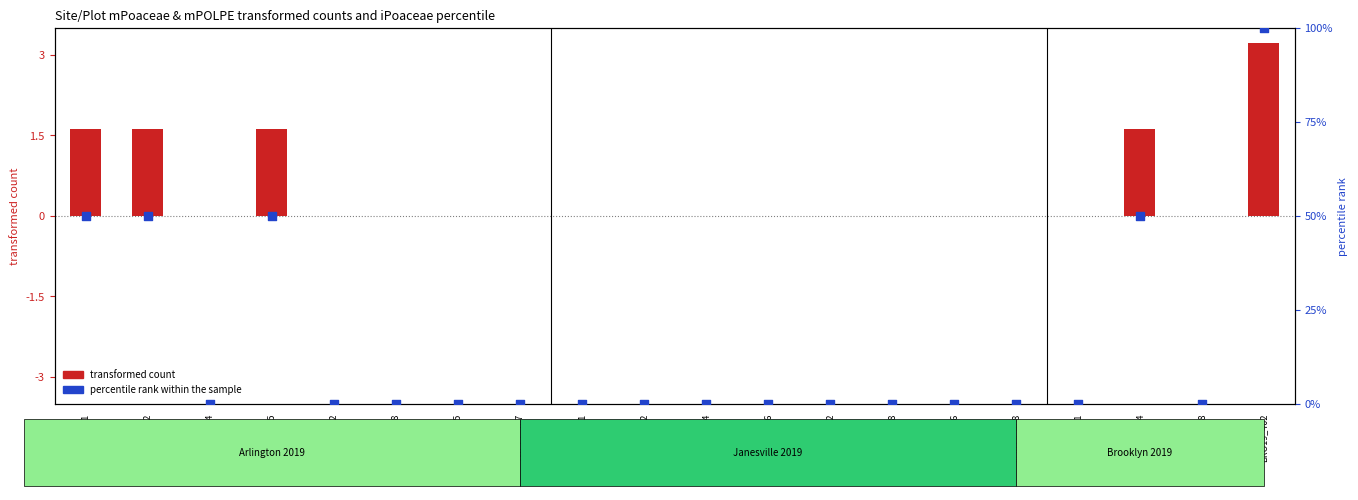

Which series contains the highest Y value?

percentile rank within the sample